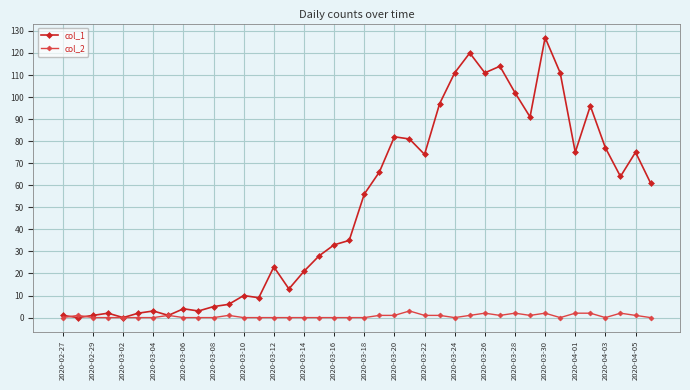

Rank the series by their average value, from highest to lowest.

col_1, col_2